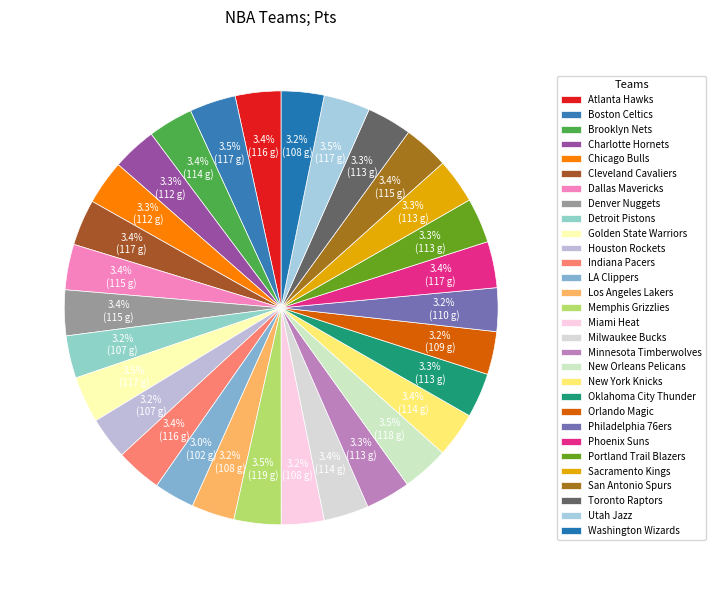

How many slices are in this pie chart?

30